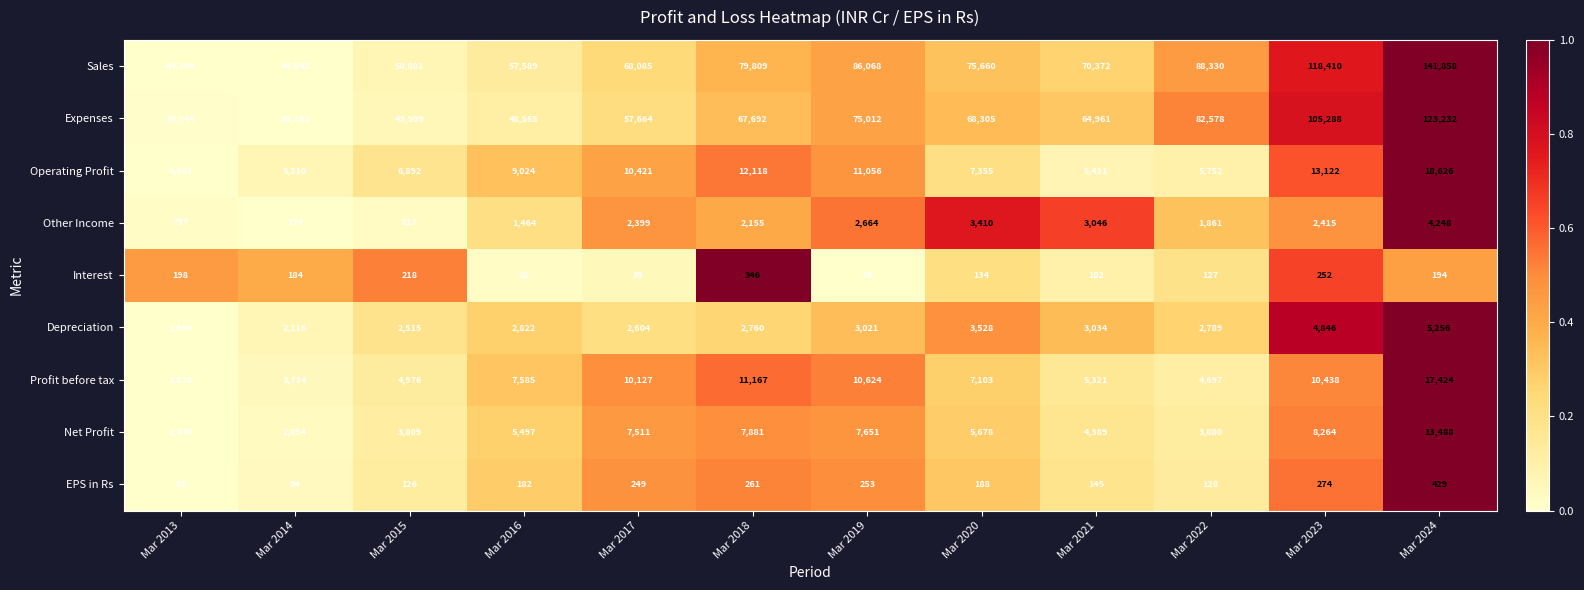

Which series has the largest total across all categories?

Sales